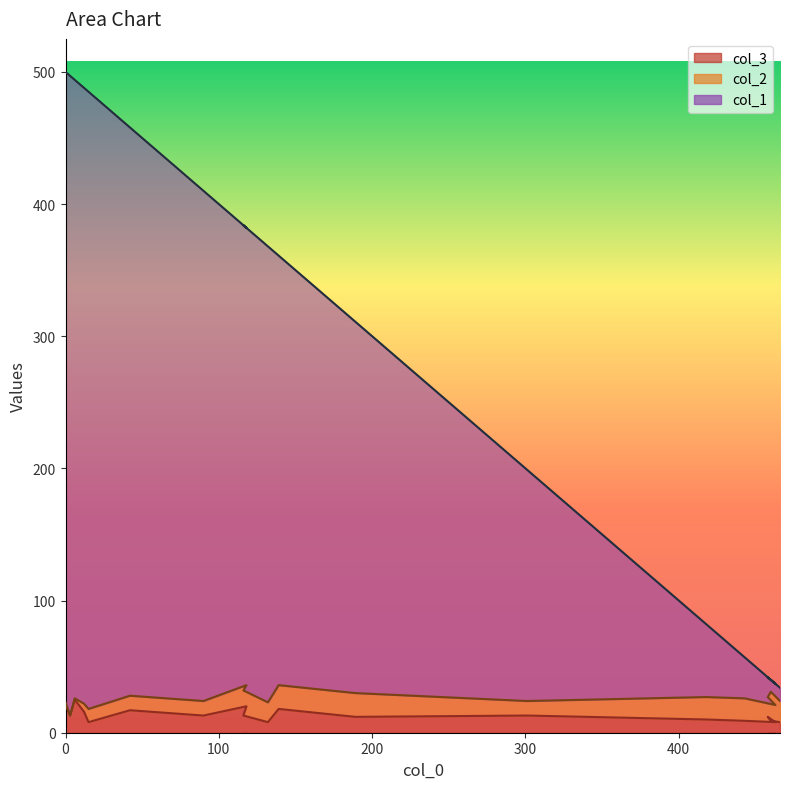

At which category does col_1 reach its first local valley?

118